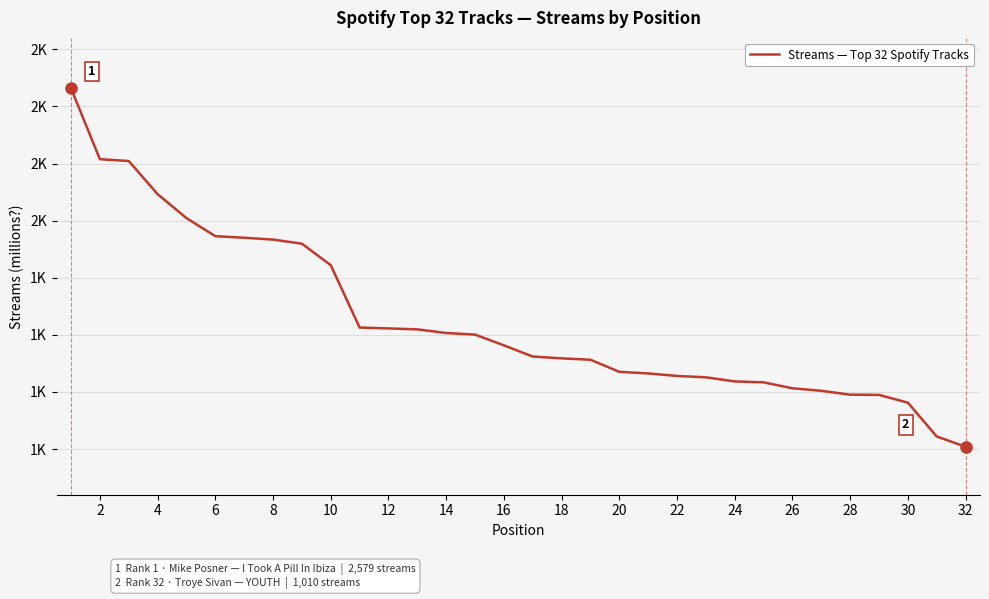

Is this an area chart (filled region under the line)?

No